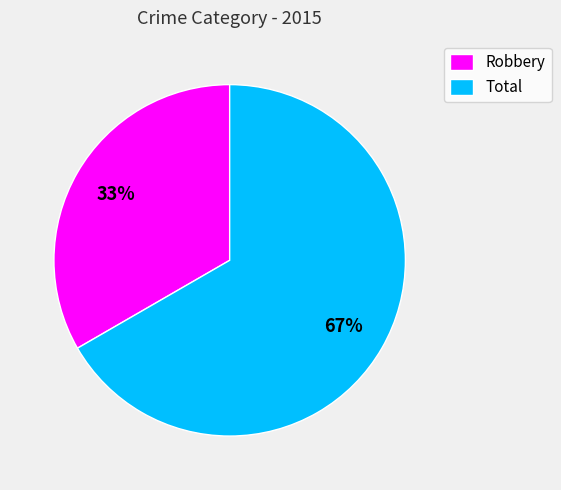

To the nearest percent, what is the combined percentage of Robbery and Total?

100%